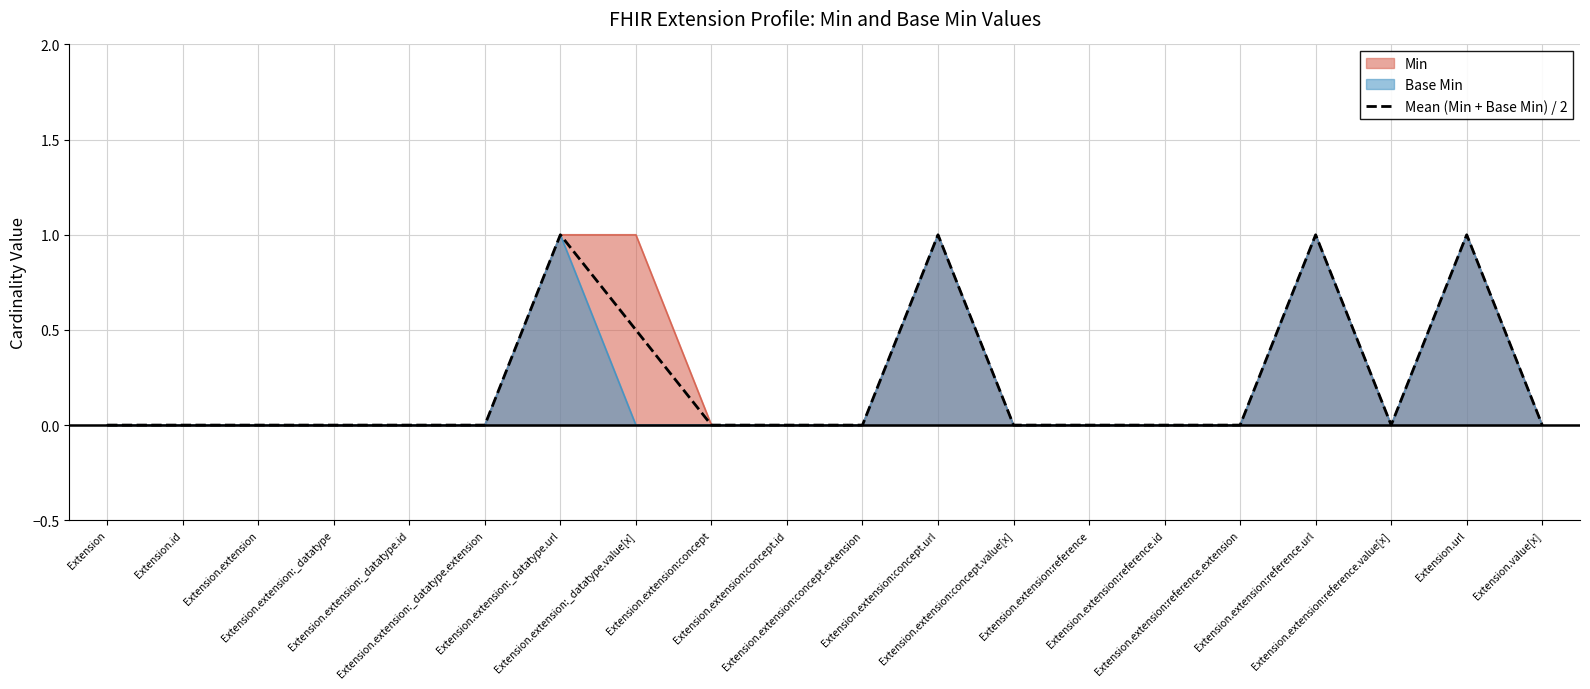

Count the number of categories in the chart.

20